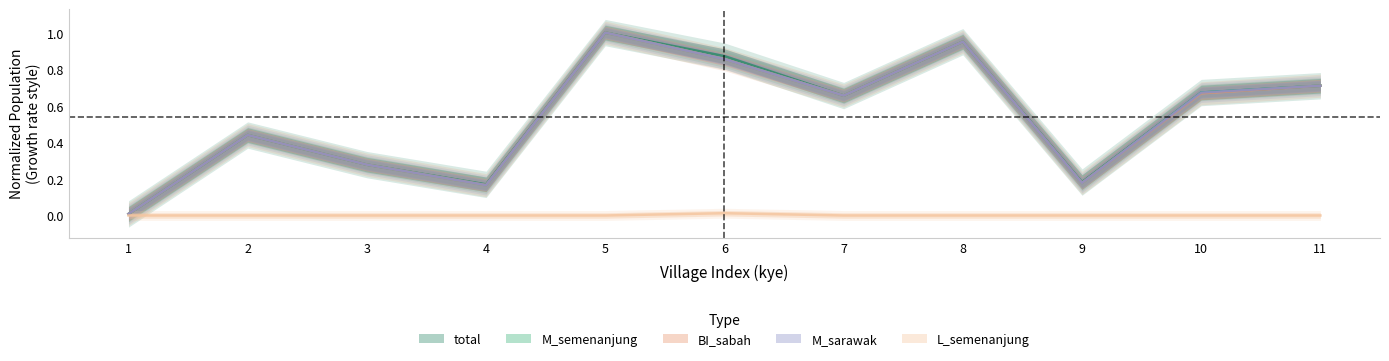

True or false: M_semenanjung has a value of 0.0 at 1.

True